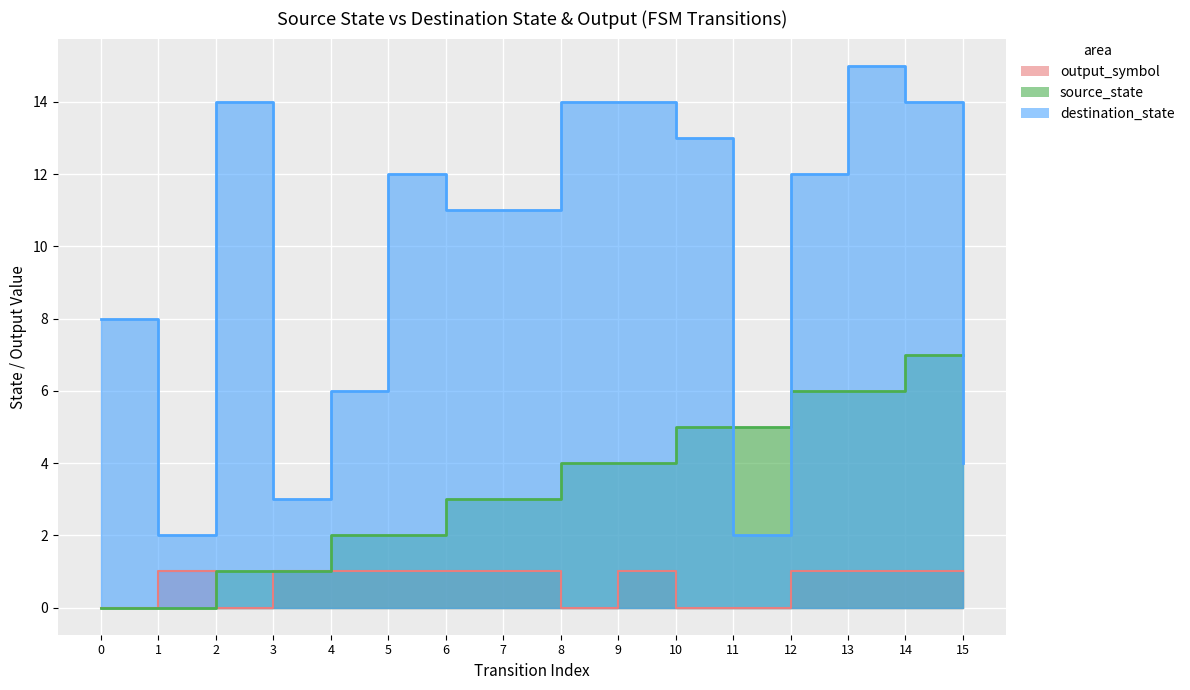

The value of source_state at 0 is 0. True or false?

True